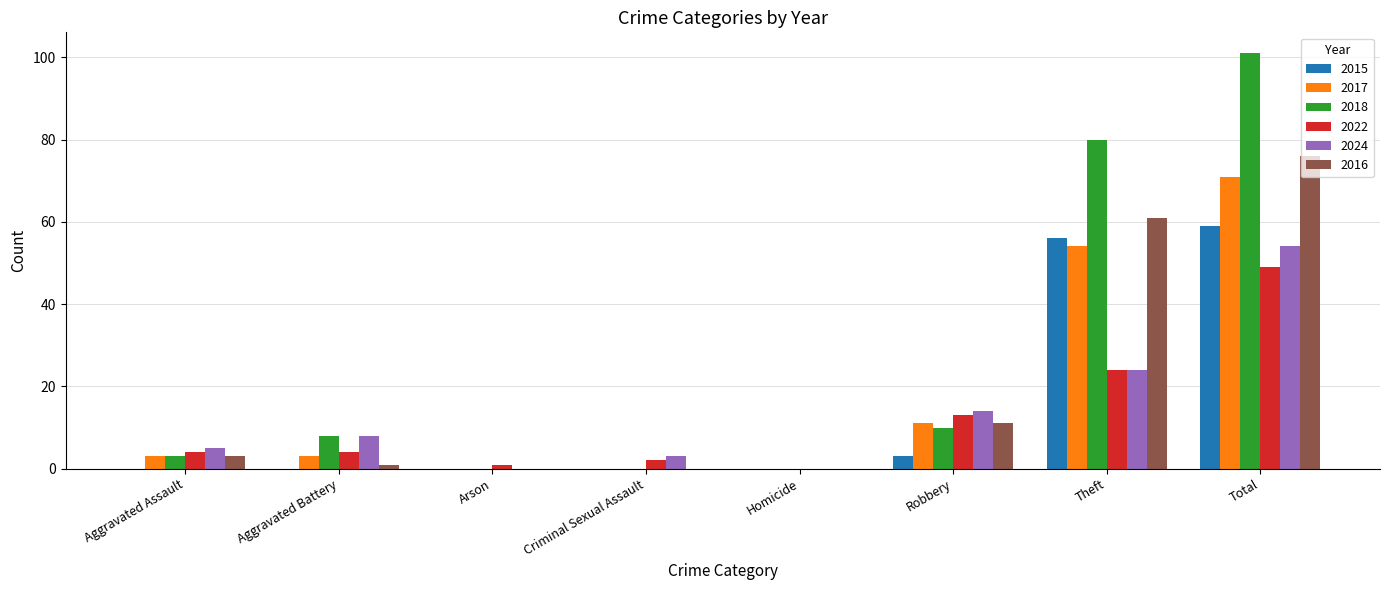

What is the sum of all 2022 values?

97